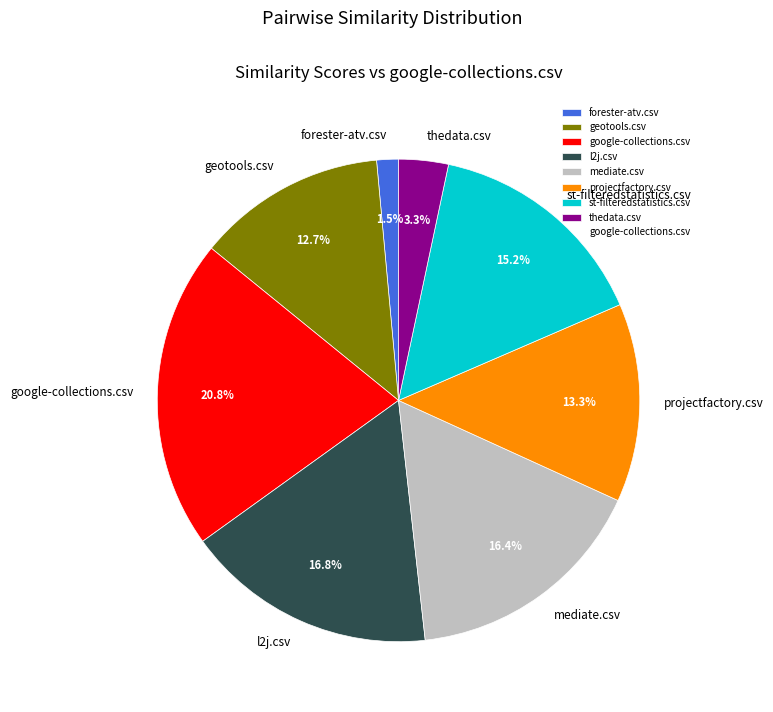

To the nearest percent, what is the difference between the largest and smallest slice percentages?

19%